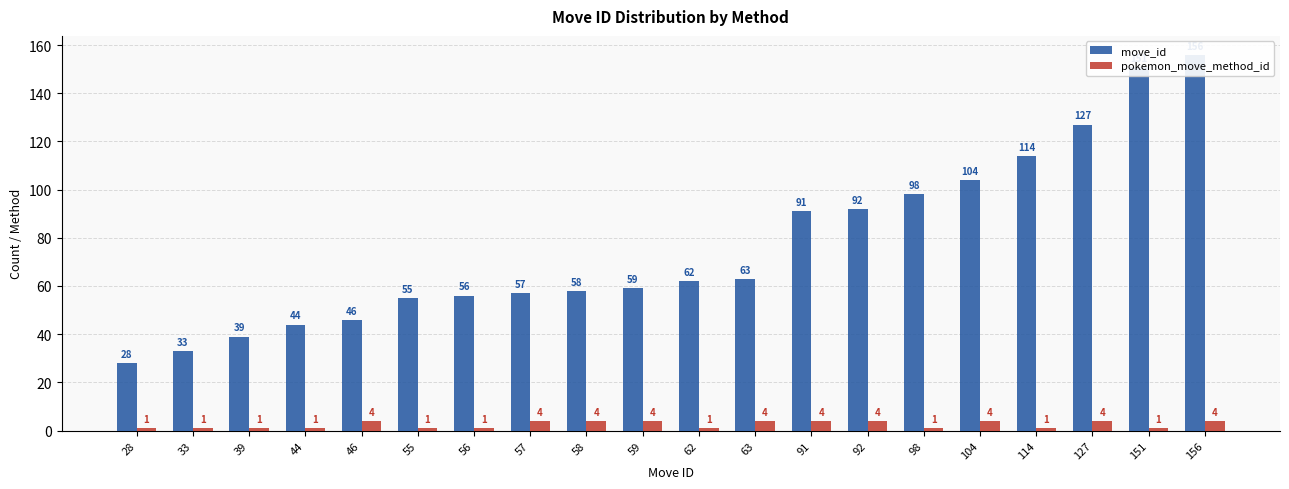

Which has a higher value, 58 or 98?

98